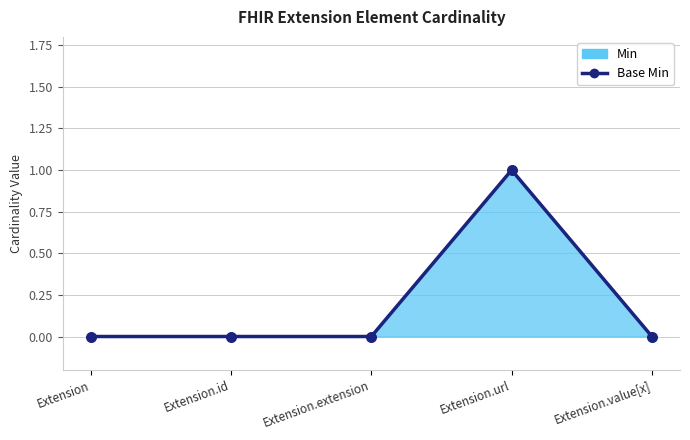

Which has a higher value, Extension.value[x] or Extension?

Extension.value[x]